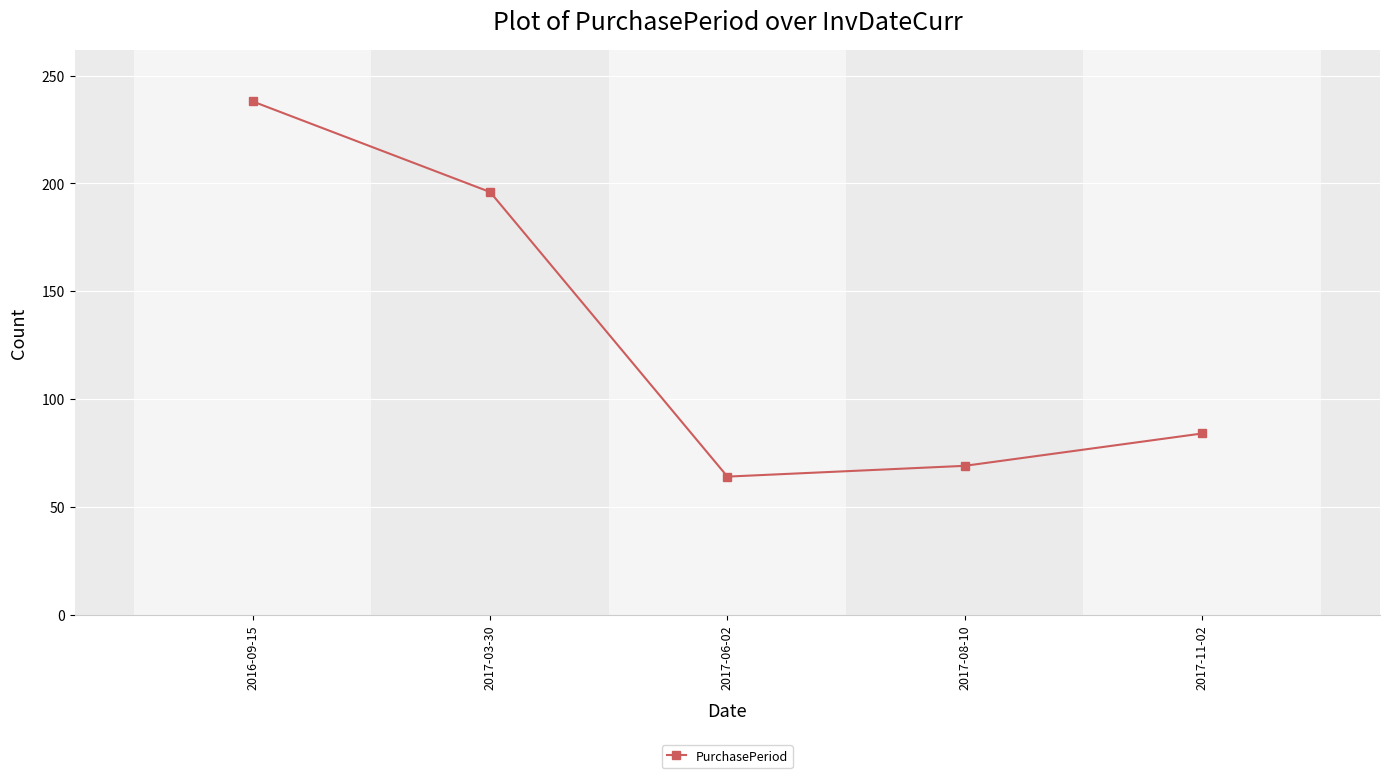

List the labels in order of value, largest first.

2016-09-15, 2017-03-30, 2017-11-02, 2017-08-10, 2017-06-02